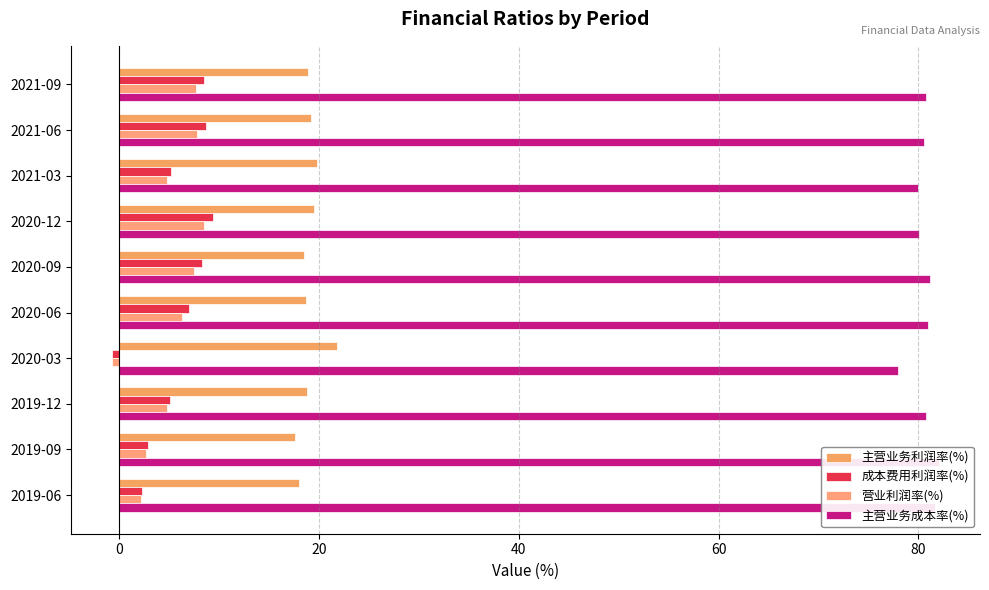

What is the average value of the 营业利润率(%) series?

5.1